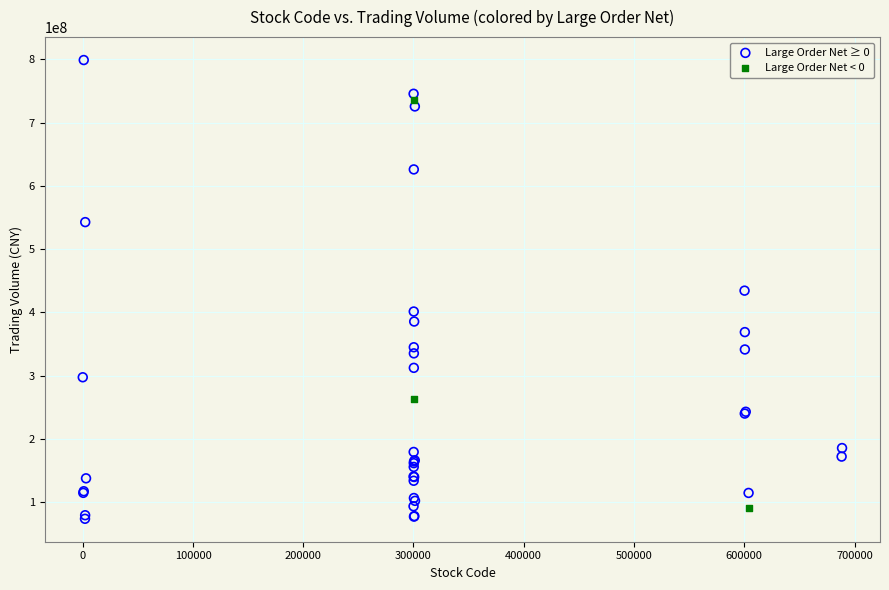

Which series has the largest Y range (max minus min)?

Large Order Net ≥ 0